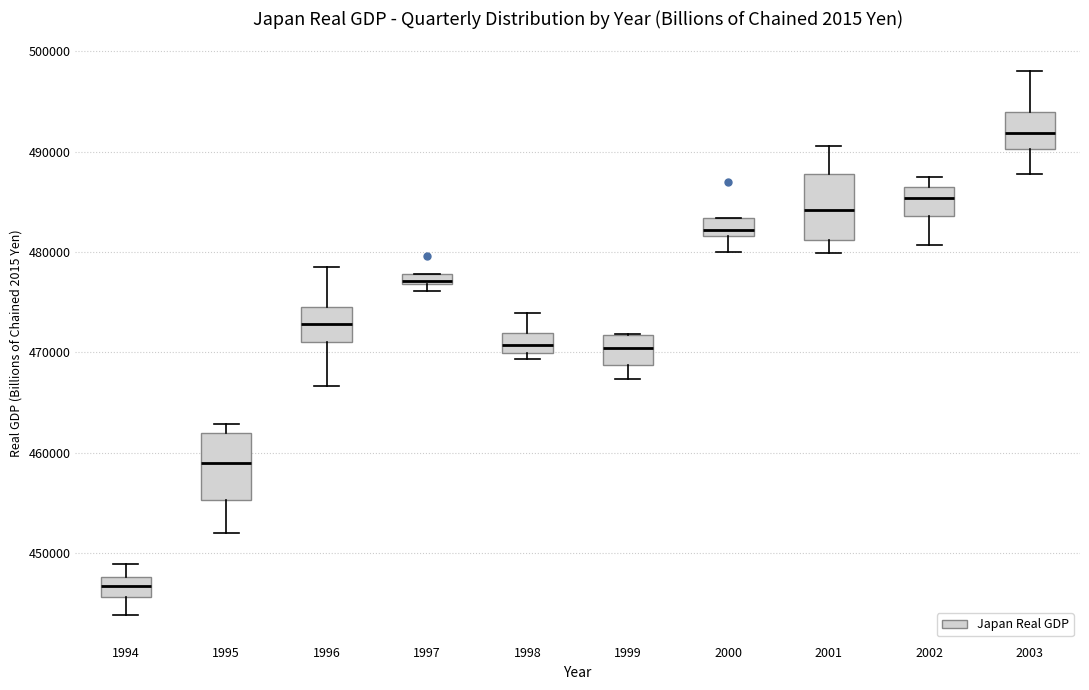

Where is the upper edge of the box at x = 1997 on the y-axis? The values are not printed on the chart, so give them approximately, as read against the axis.

478000